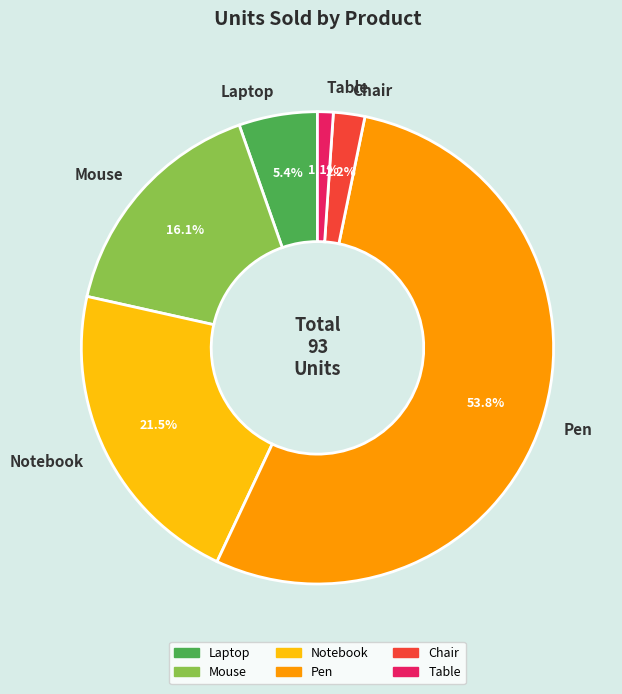

Combined, do Laptop and Table account for over 50%?

No